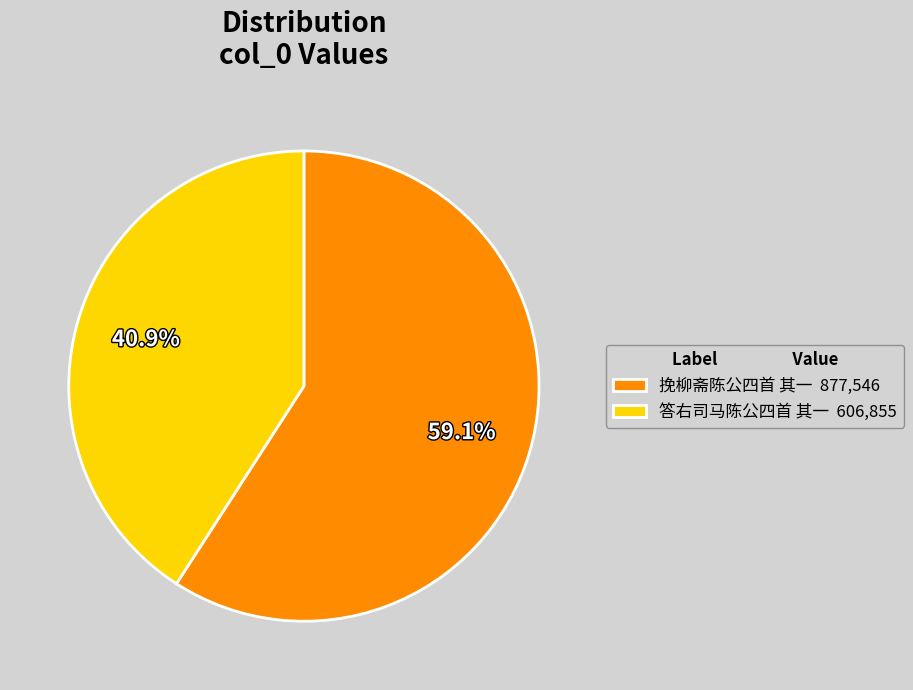

What percentage is the 挽柳斋陈公四首 其一 slice, to the nearest percent?

59%